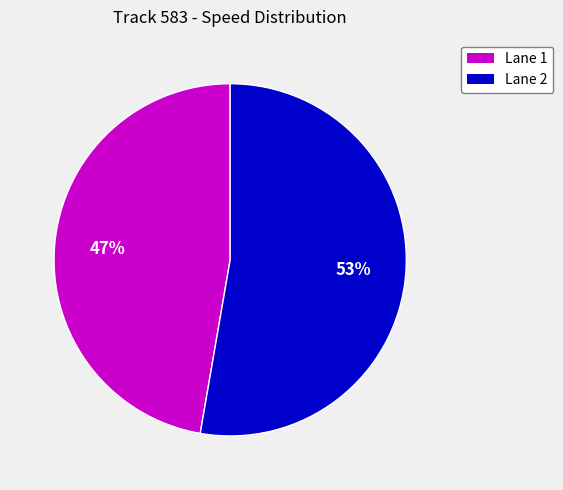

Is there a majority slice in this chart?

Yes